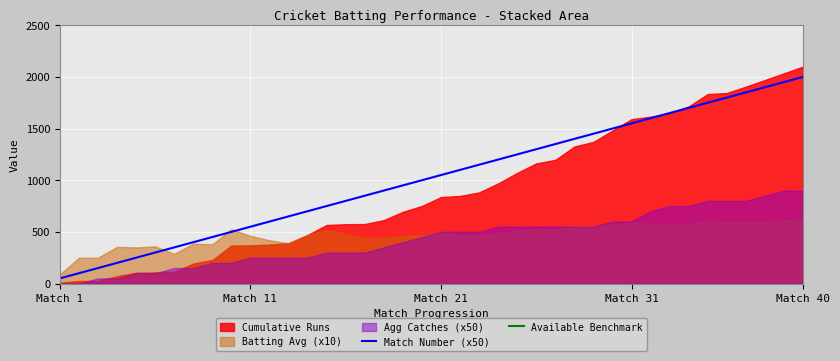

True or false: Available Benchmark and Match Number (x50) cross at least once.

False